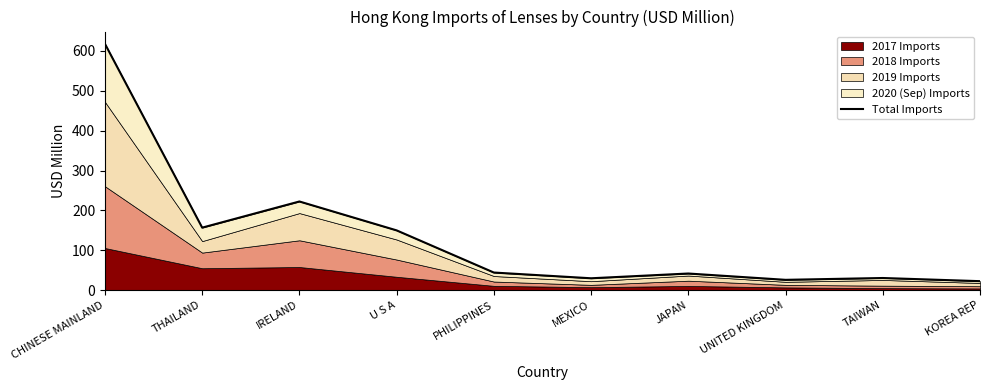

Where is the first local maximum?

IRELAND